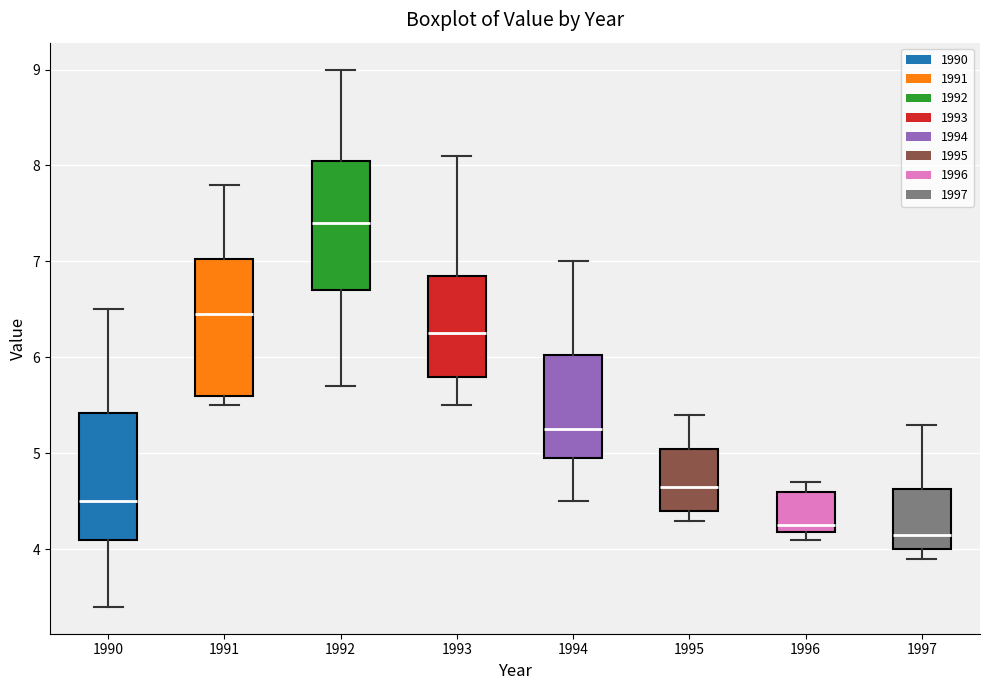

Reading left to right, transcribe this box plot: for each box, give where its median line is, the range the box spans, and where its two whiskers end, as read against the y-axis. The values are not printed on the chart, so give them approximately, as read against the axis.

1990: median 4.5, box 4.1 to 5.4, whiskers 3.4 to 6.5
1991: median 6.5, box 5.6 to 7.0, whiskers 5.5 to 7.8
1992: median 7.4, box 6.7 to 8.1, whiskers 5.7 to 9.0
1993: median 6.3, box 5.8 to 6.9, whiskers 5.5 to 8.1
1994: median 5.3, box 5.0 to 6.0, whiskers 4.5 to 7.0
1995: median 4.7, box 4.4 to 5.1, whiskers 4.3 to 5.4
1996: median 4.3, box 4.2 to 4.6, whiskers 4.1 to 4.7
1997: median 4.2, box 4.0 to 4.6, whiskers 3.9 to 5.3